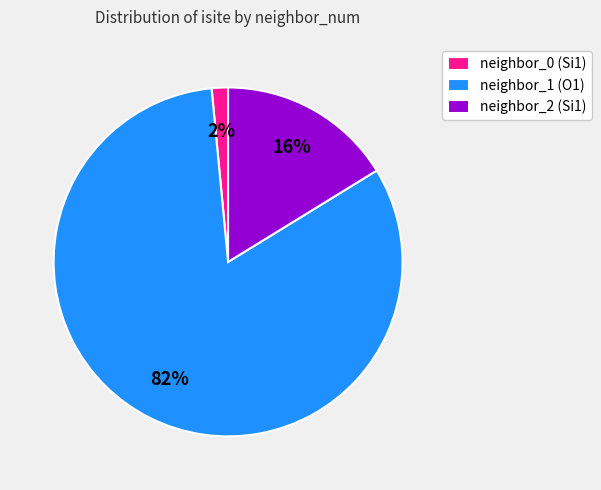

To the nearest percent, what portion does neighbor_1 (O1) represent?

82%